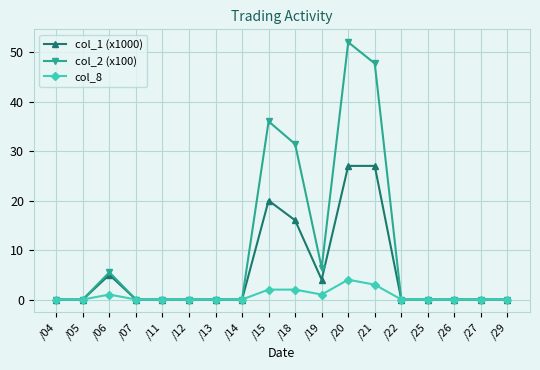

Count the col_8 values in the range 0 to 1.

14